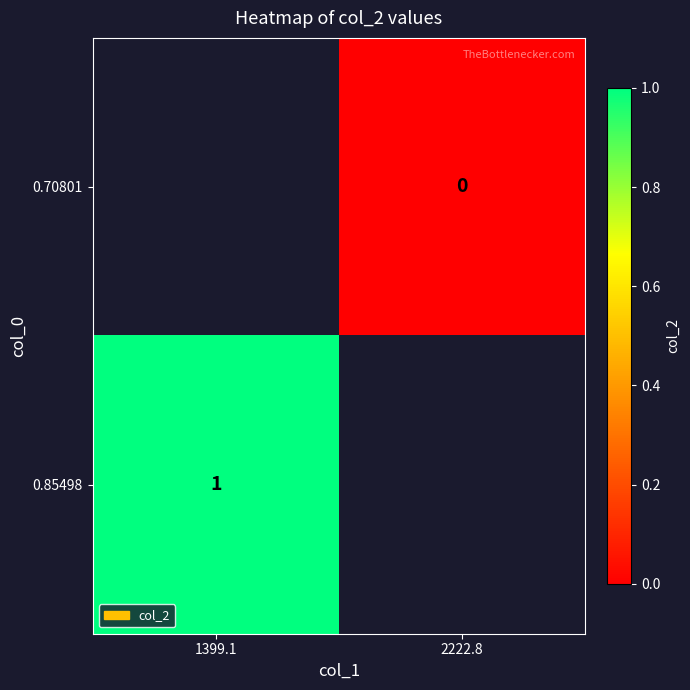

The 0.85498 series shows 2 at 1399.1. True or false?

False